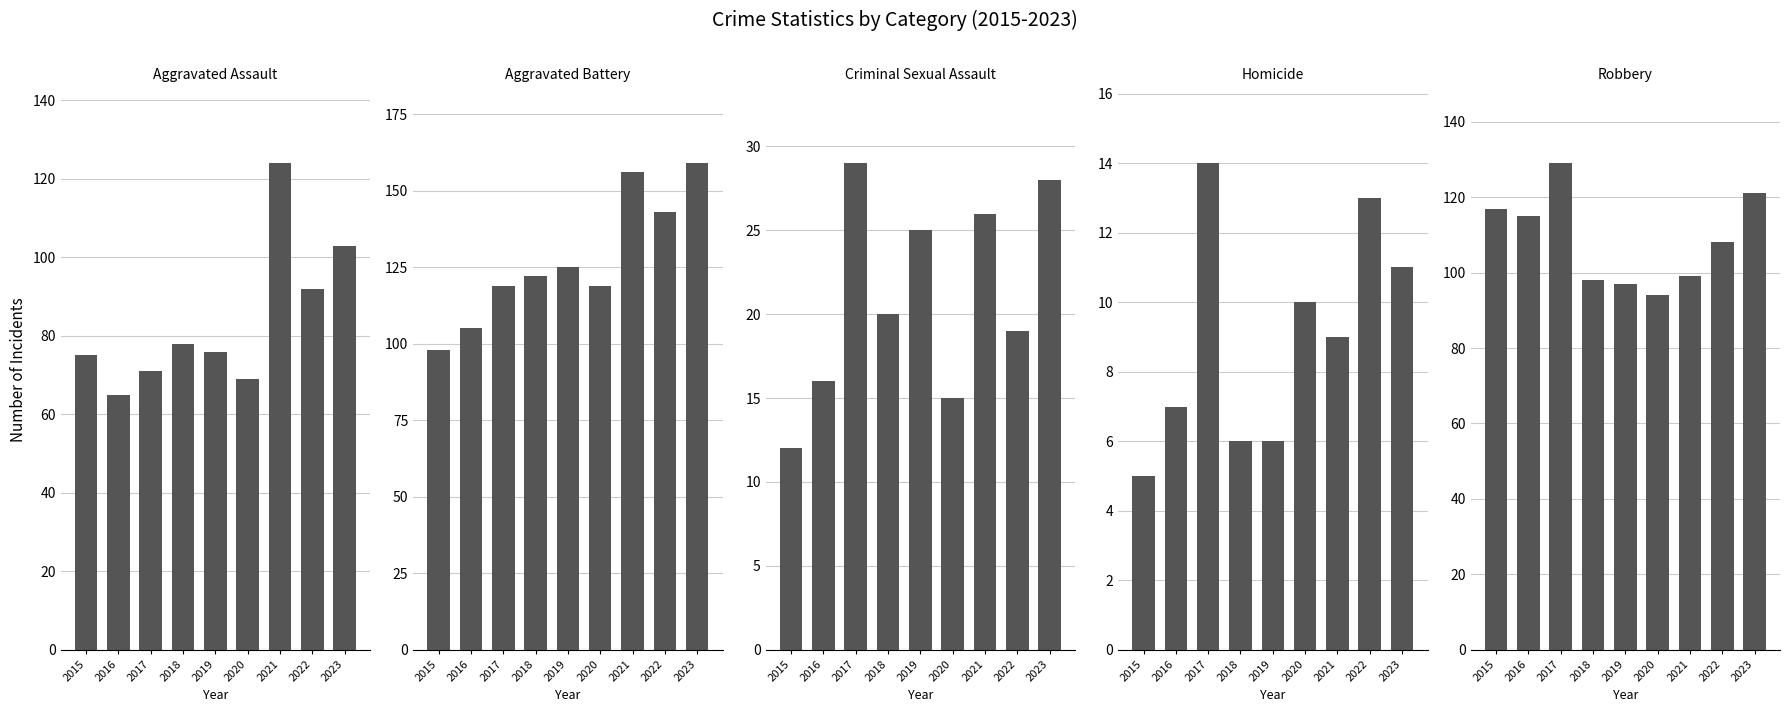

Reading left to right, list all the values displayed in this chart.

Aggravated Assault: 2015=75	2016=65	2017=71	2018=78	2019=76	2020=69	2021=124	2022=92	2023=103
Aggravated Battery: 2015=98	2016=105	2017=119	2018=122	2019=125	2020=119	2021=156	2022=143	2023=159
Criminal Sexual Assault: 2015=12	2016=16	2017=29	2018=20	2019=25	2020=15	2021=26	2022=19	2023=28
Homicide: 2015=5	2016=7	2017=14	2018=6	2019=6	2020=10	2021=9	2022=13	2023=11
Robbery: 2015=117	2016=115	2017=129	2018=98	2019=97	2020=94	2021=99	2022=108	2023=121